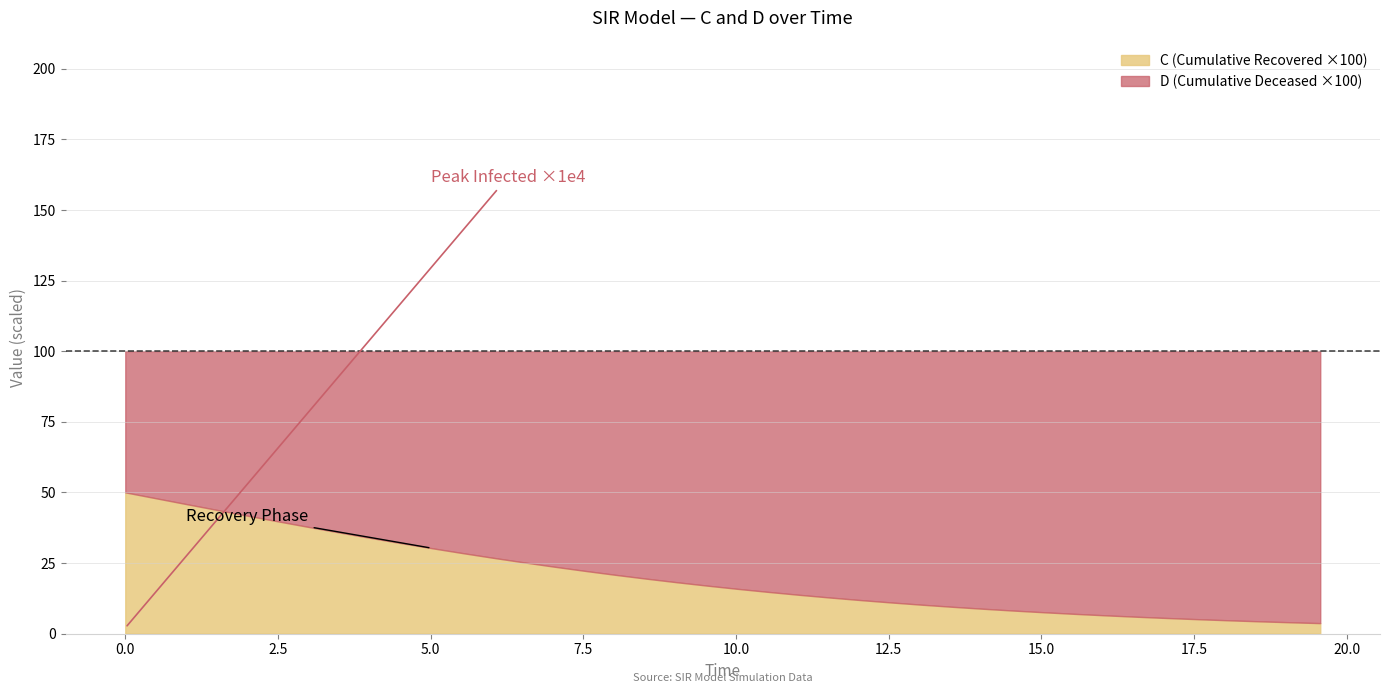

What is the highest value of the C (Cumulative Recovered ×100) series?

50.0